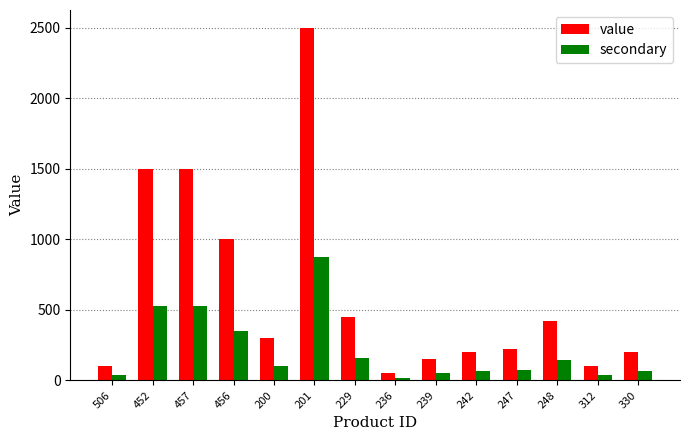

Between 506 and 200, which series saw the biggest shift?

value